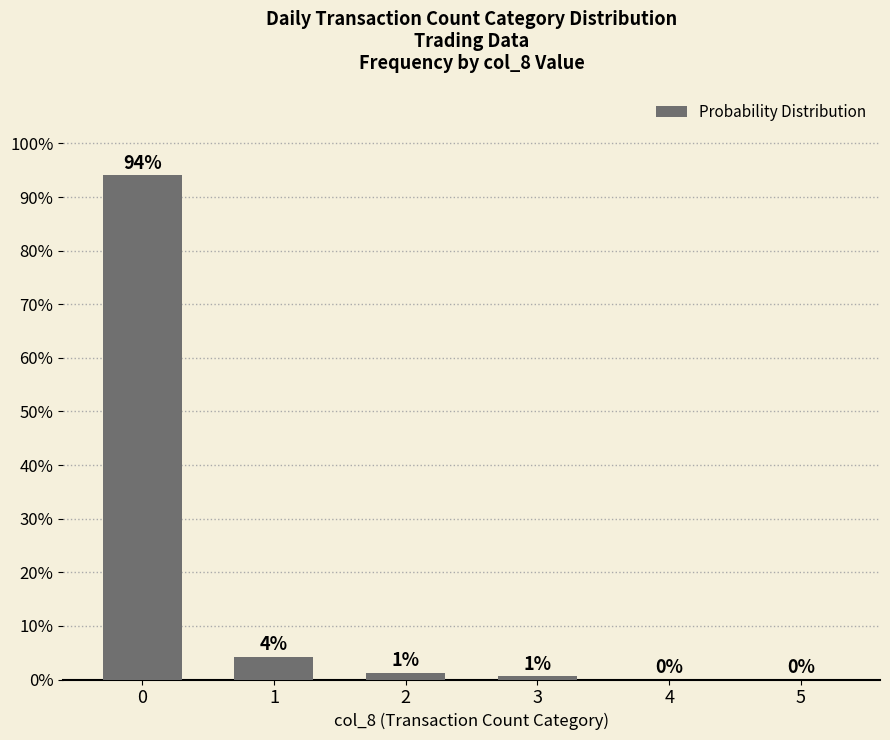

List the labels in order of value, largest first.

0, 1, 2, 3, 4, 5